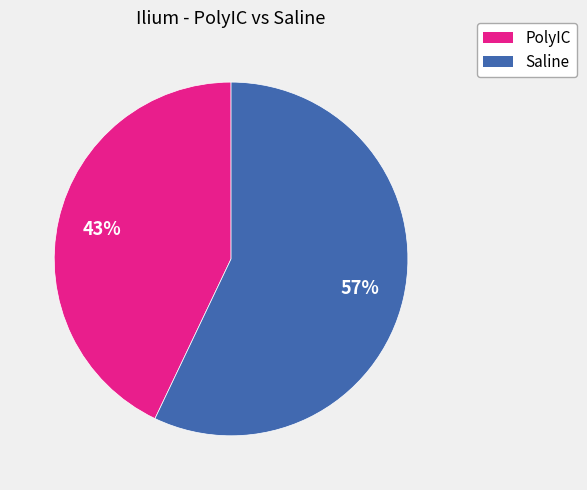

How many slices are in this pie chart?

2